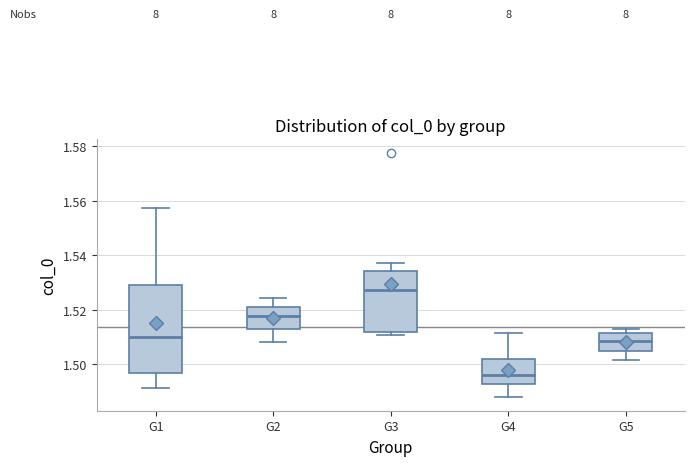

Where does the lower whisker of the box for G1 end on the y-axis? The values are not printed on the chart, so give them approximately, as read against the axis.

1.492